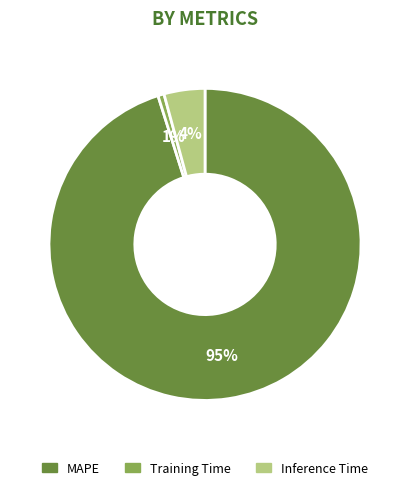

Count the number of slices in the pie.

3